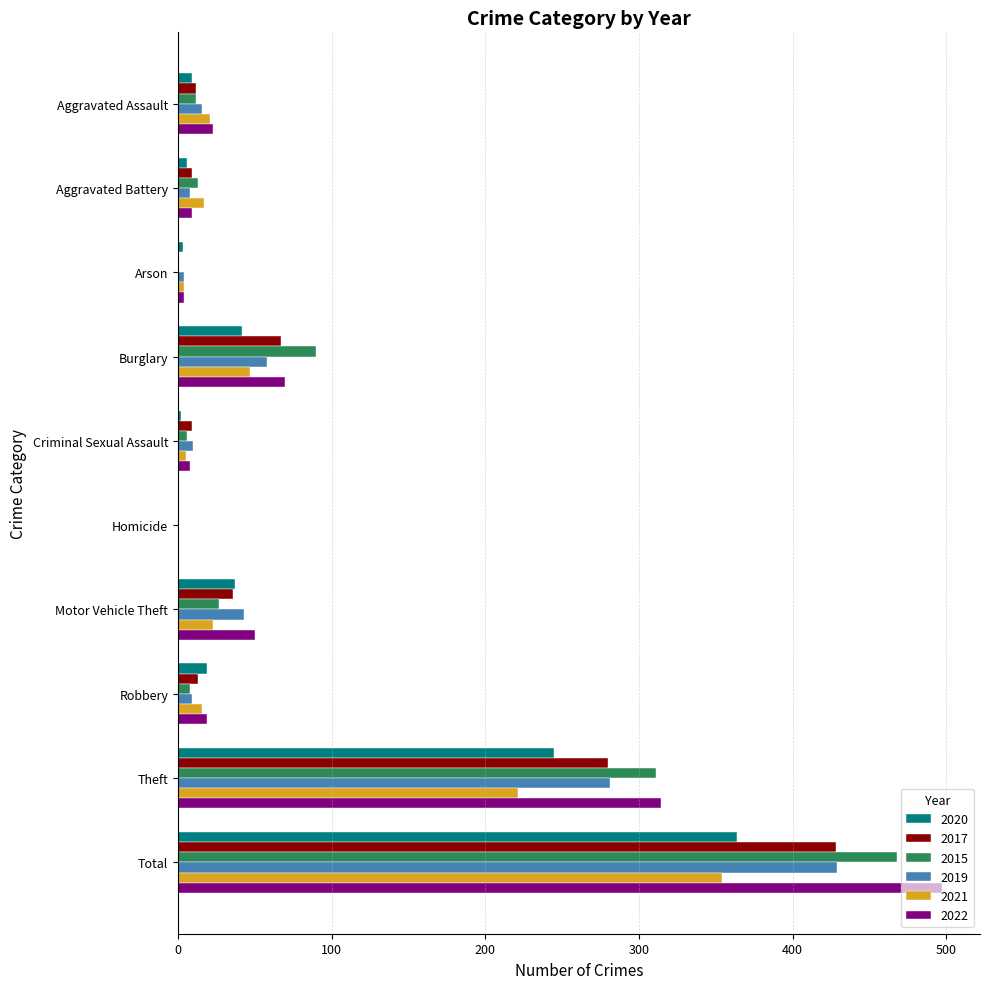

What are all the series names shown in the legend?

2020, 2017, 2015, 2019, 2021, 2022